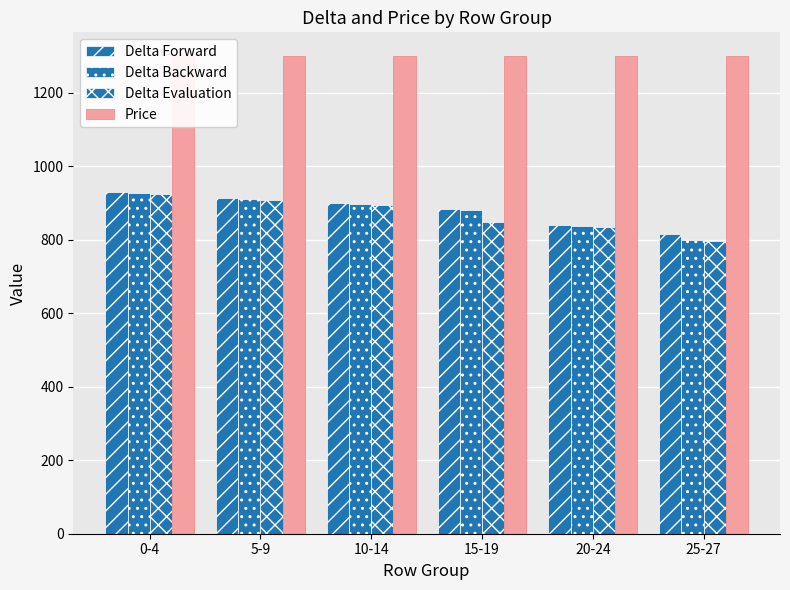

What is the sum of the Delta Backward values at 25-27 and 5-9?

1713